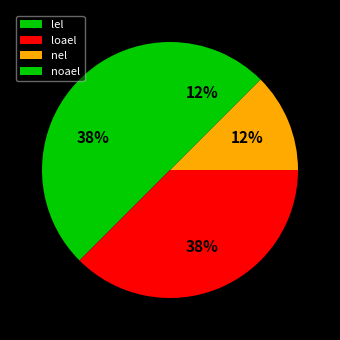

Count the number of slices in the pie.

4